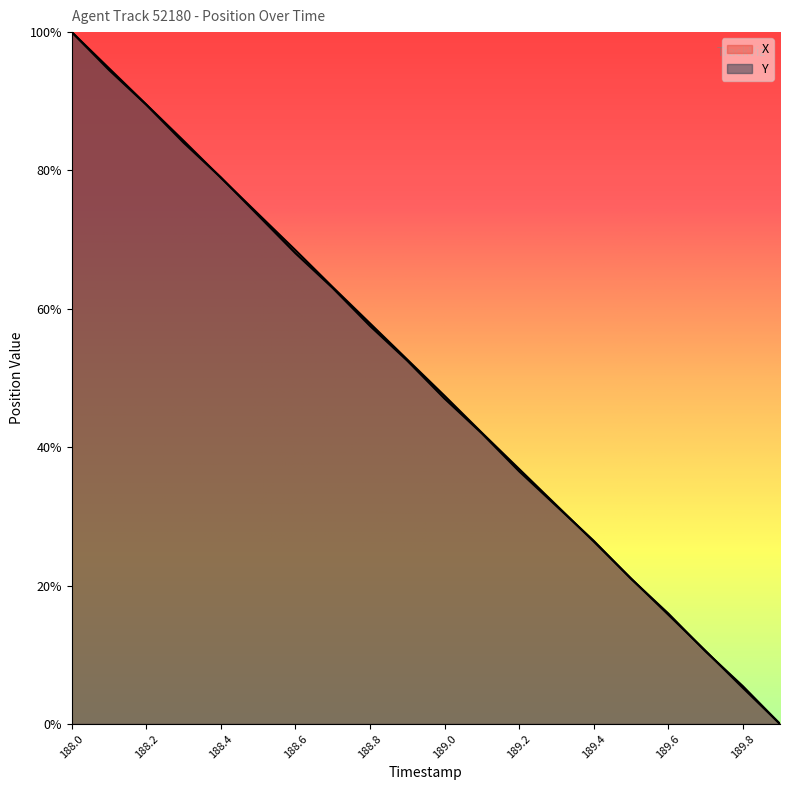

What is the average value of the X series?

0.5